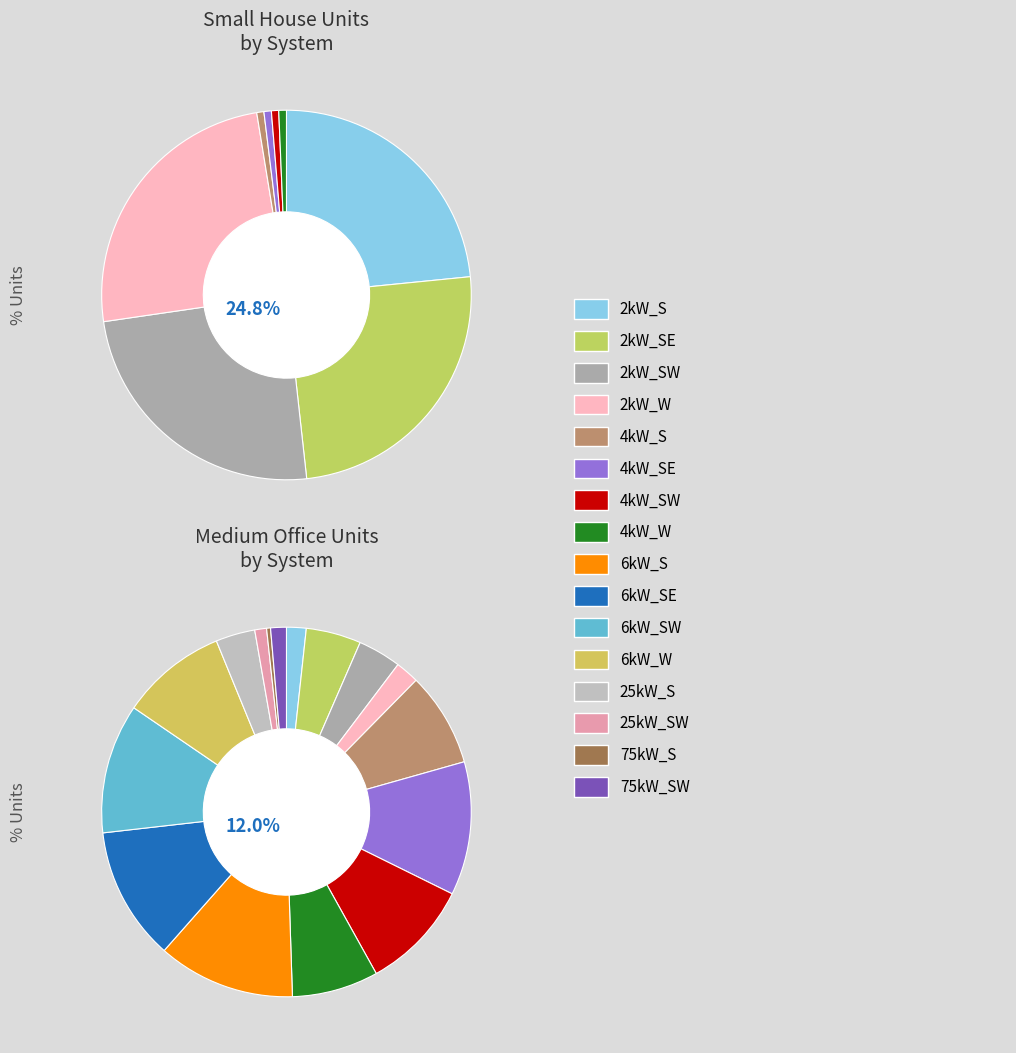

Which category has the biggest portion of the pie?

2kW_SE